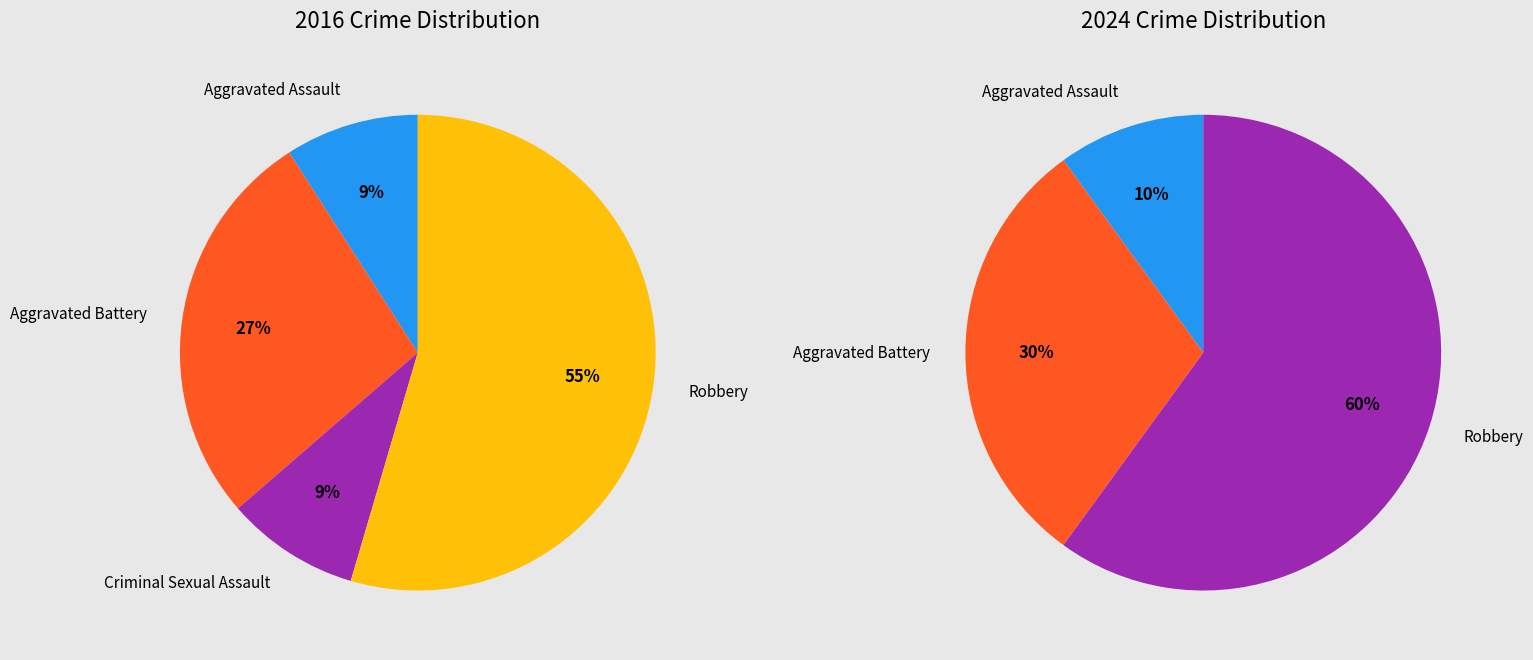

Rank the series by their maximum value, from lowest to highest.

values_2016, values_2024